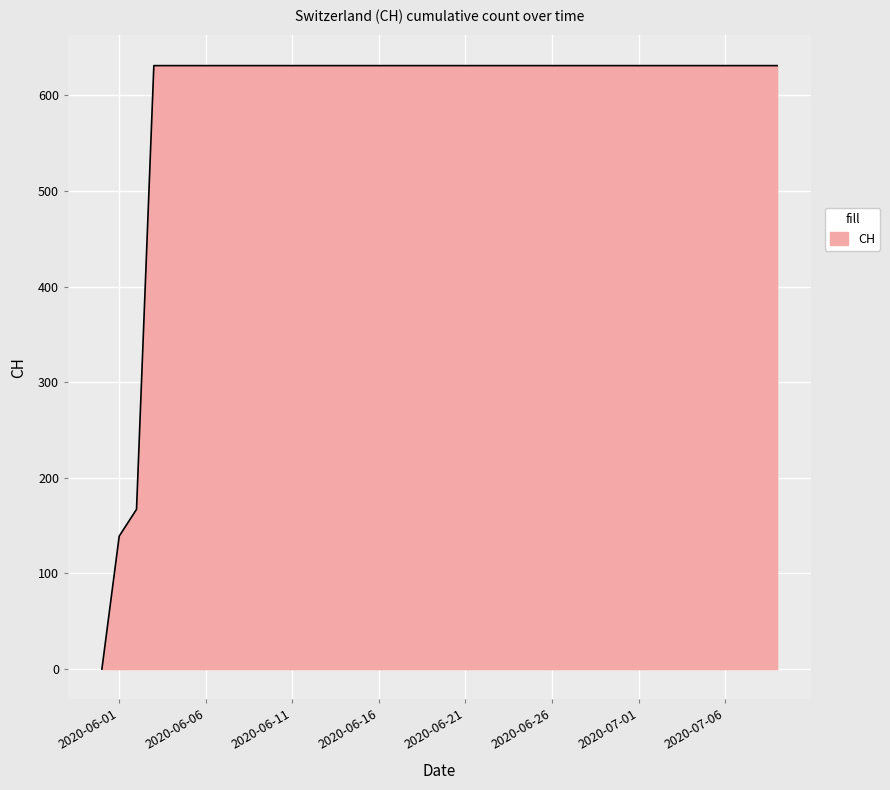

True or false: the data has more than 0 interior local peaks.

False